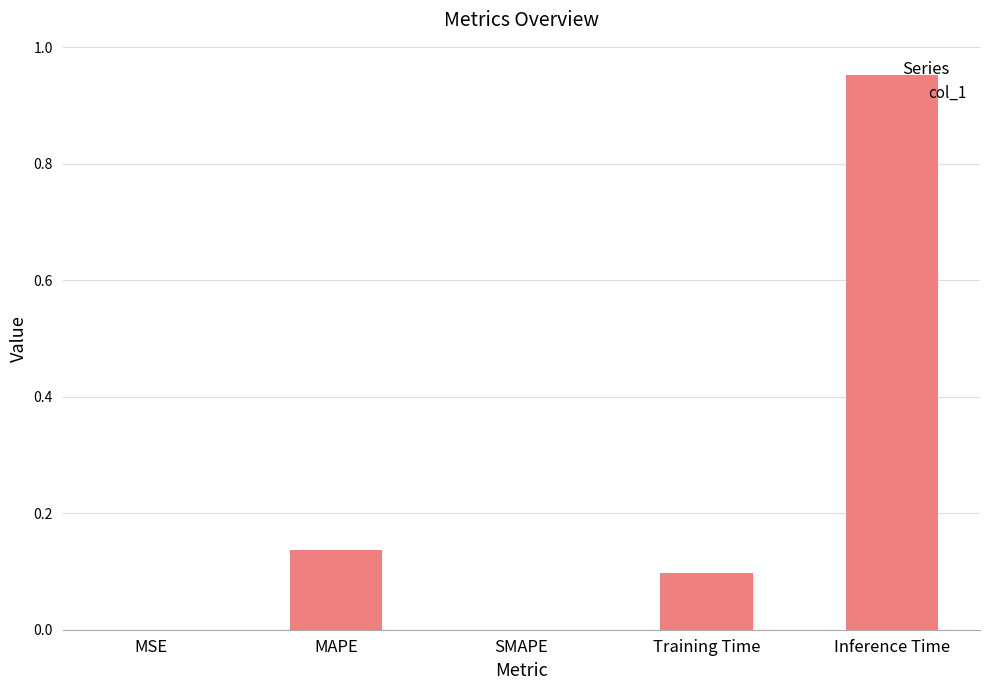

Between SMAPE and MAPE, which is larger?

MAPE